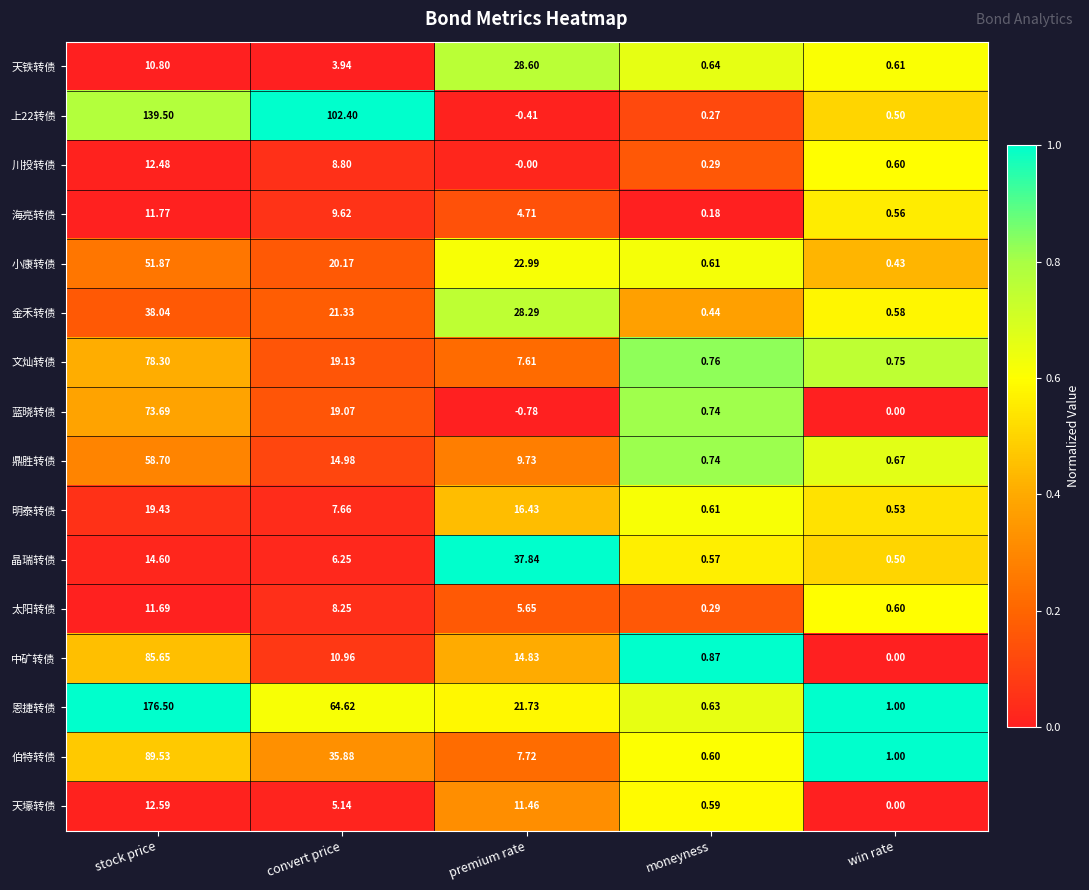

At which category is the sum across all series the highest?

stock price